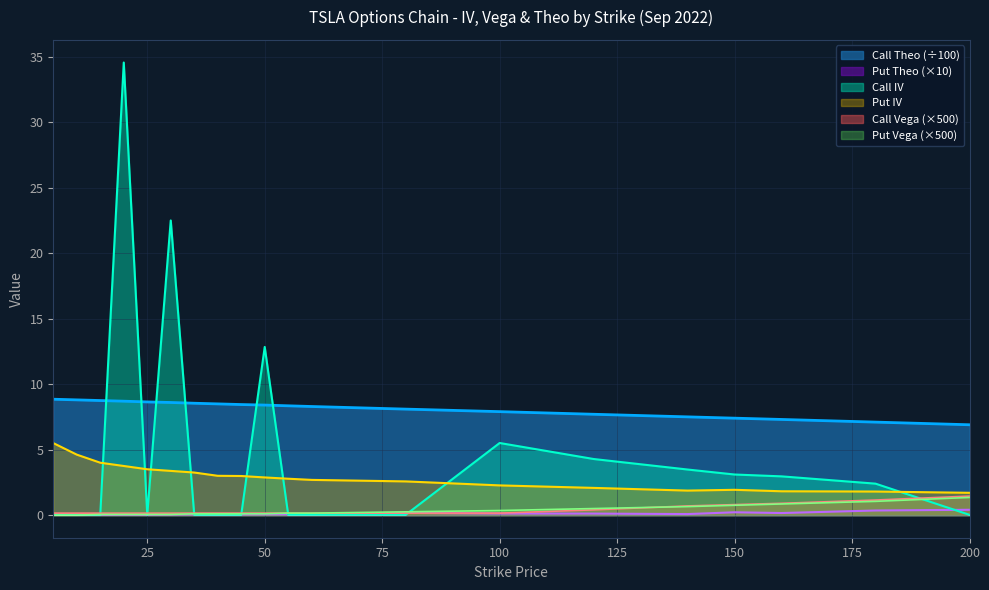

How many lines are shown in the chart?

6